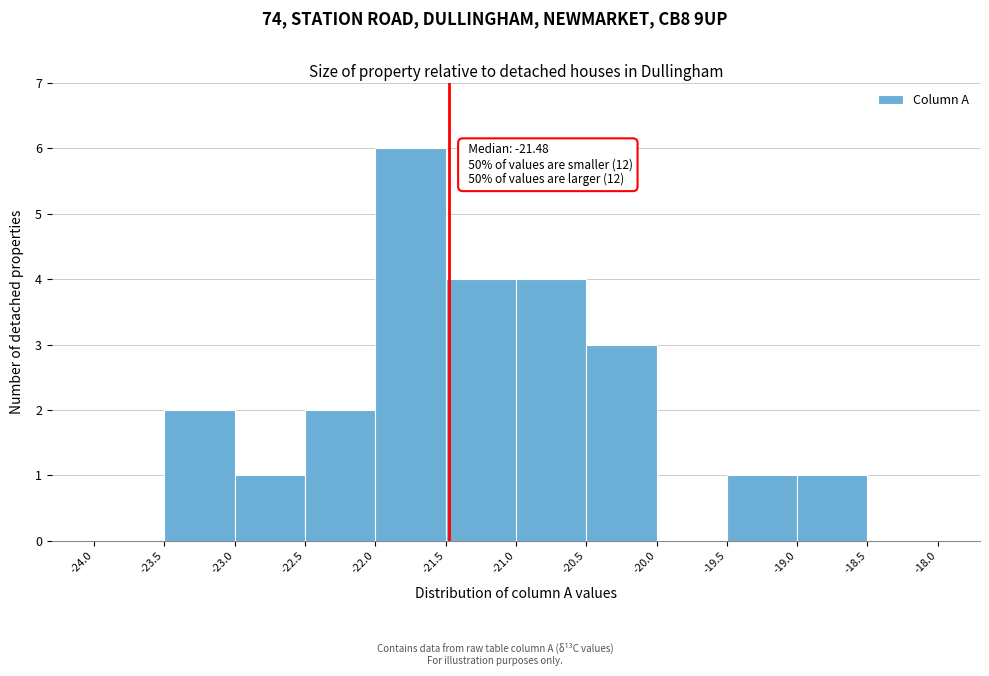

Which range on the x-axis has the tallest bar?

-22.0 to -21.5